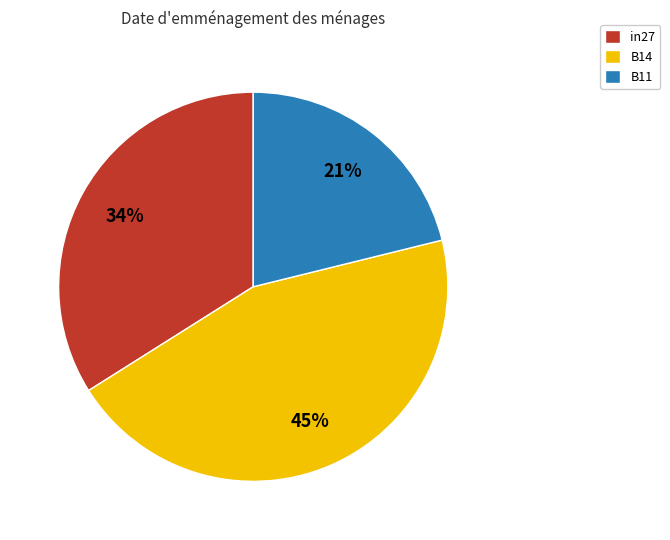

Is there a majority slice in this chart?

No